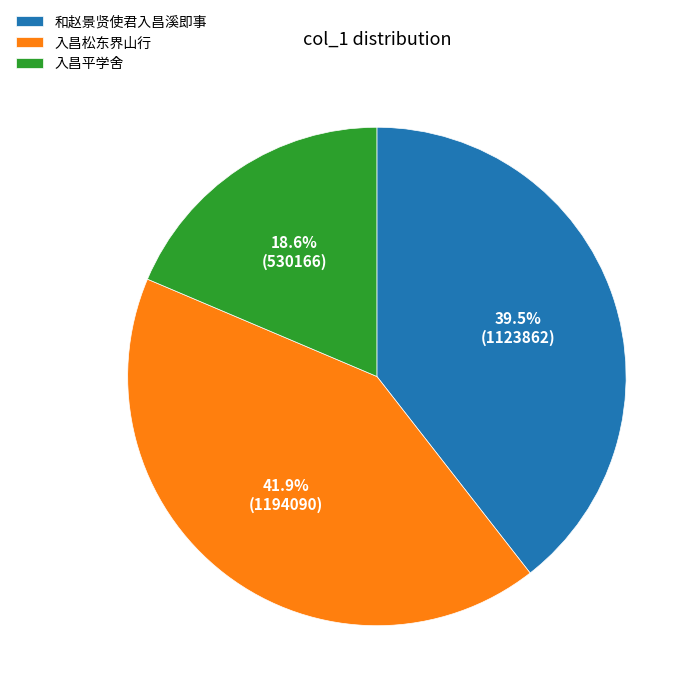

Which slice is the largest?

入昌松东界山行